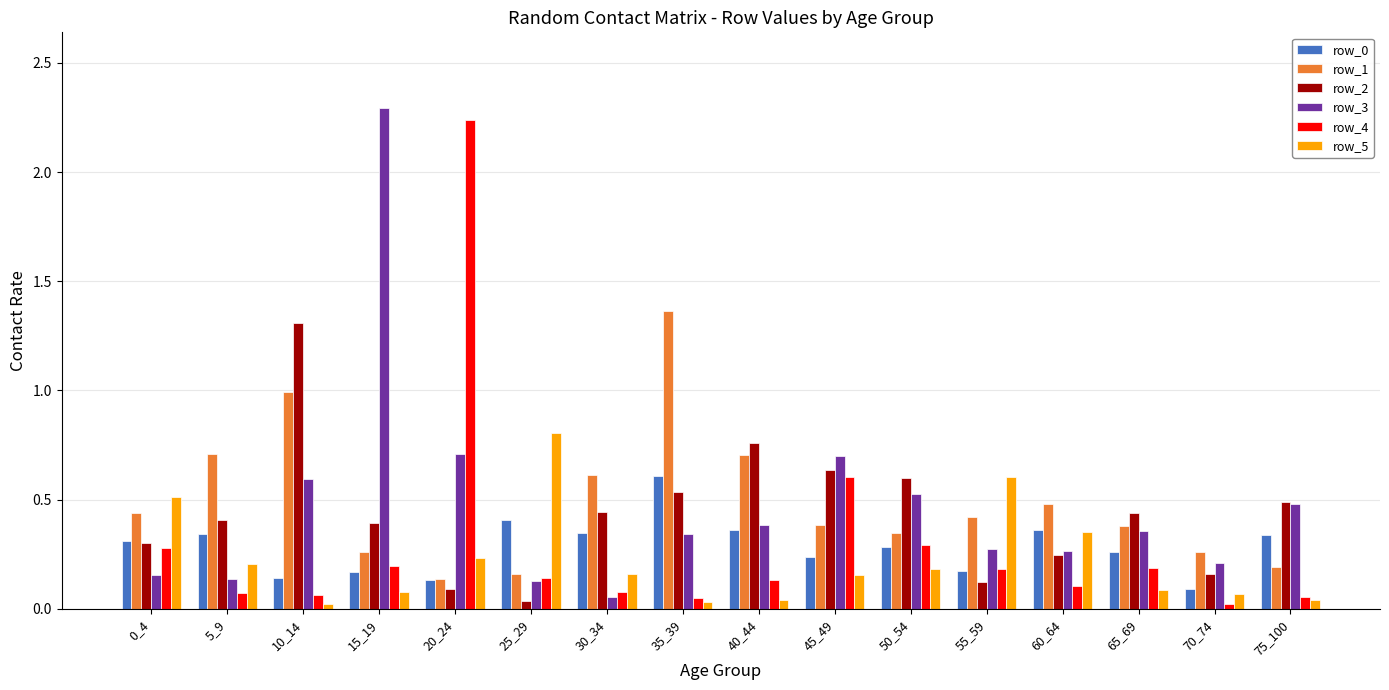

What is the difference between the maximum and minimum values in the row_1 series?

1.2